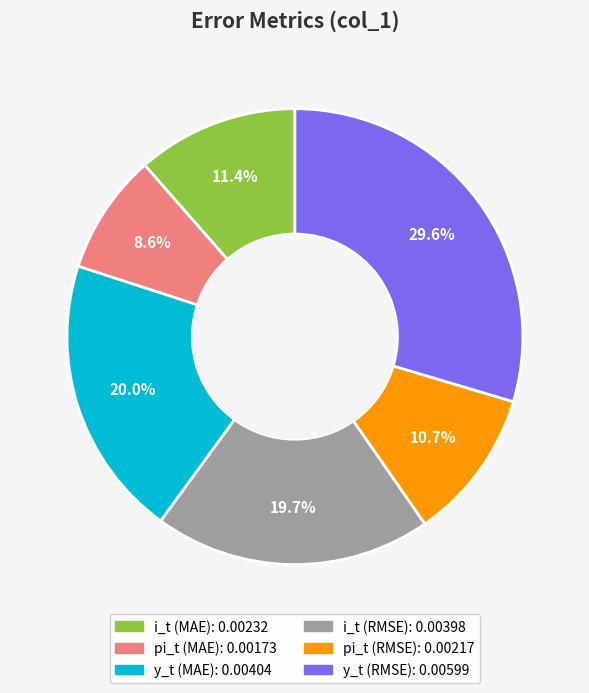

How many segments does this pie chart have?

6